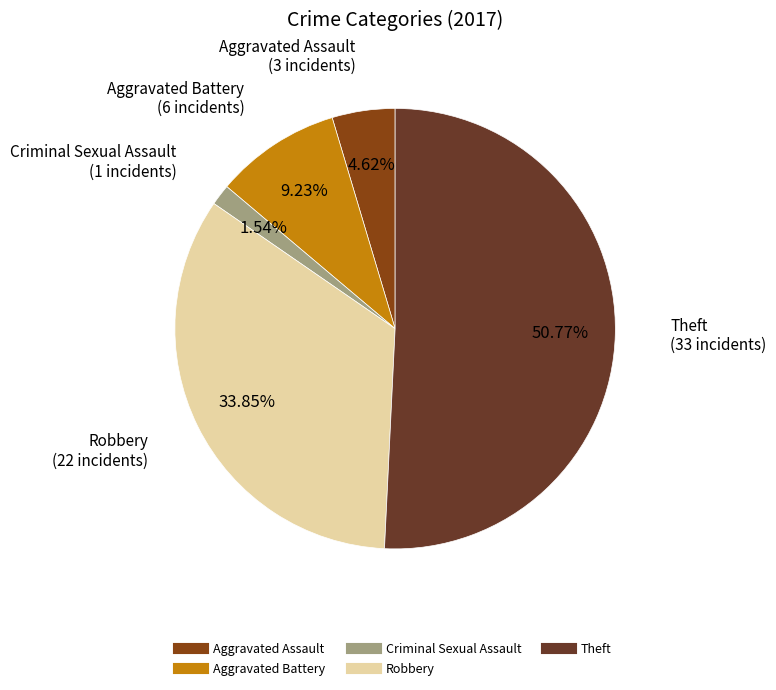

Does any single category account for the majority?

Yes